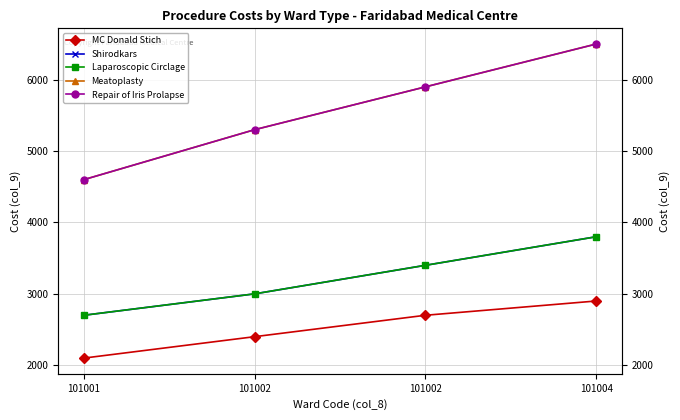

Count the Laparoscopic Circlage values in the range 3000 to 3800.

3